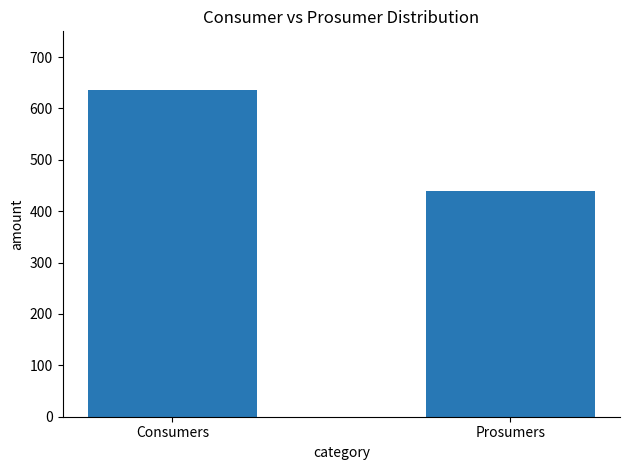

Rank the categories by value from lowest to highest.

Prosumers, Consumers